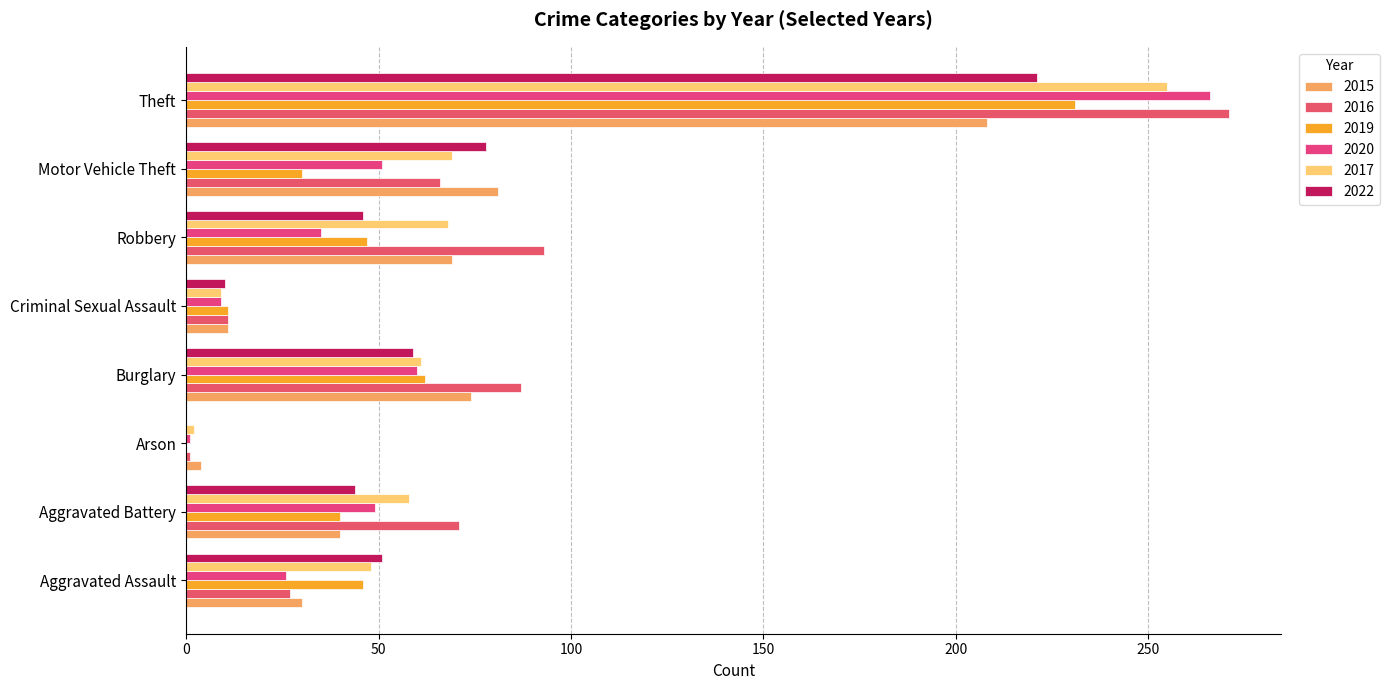

The value of 2017 at Arson is 2. True or false?

True